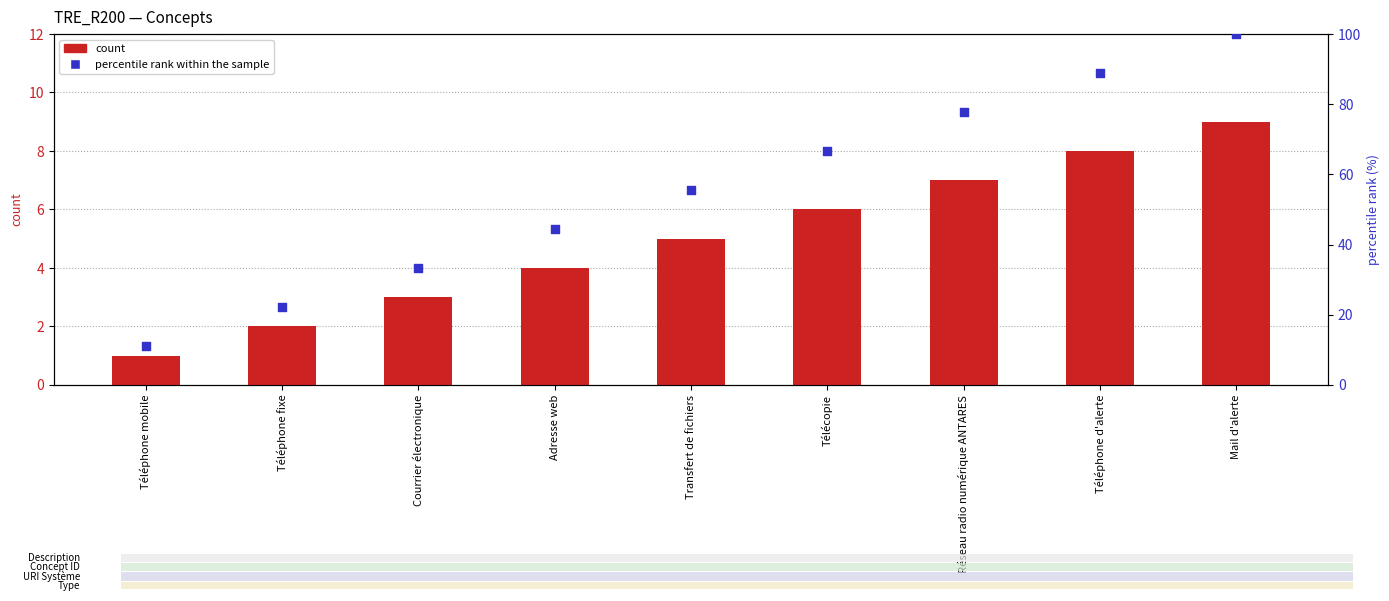

What are all the series names shown in the legend?

count, percentile rank within the sample